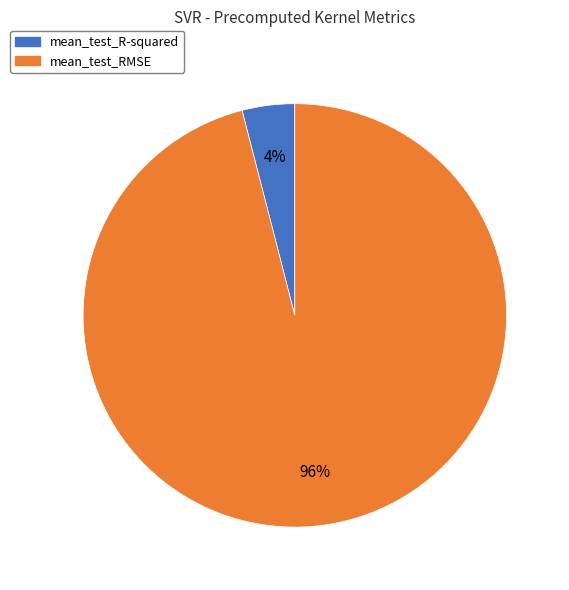

How many slices are in this pie chart?

2